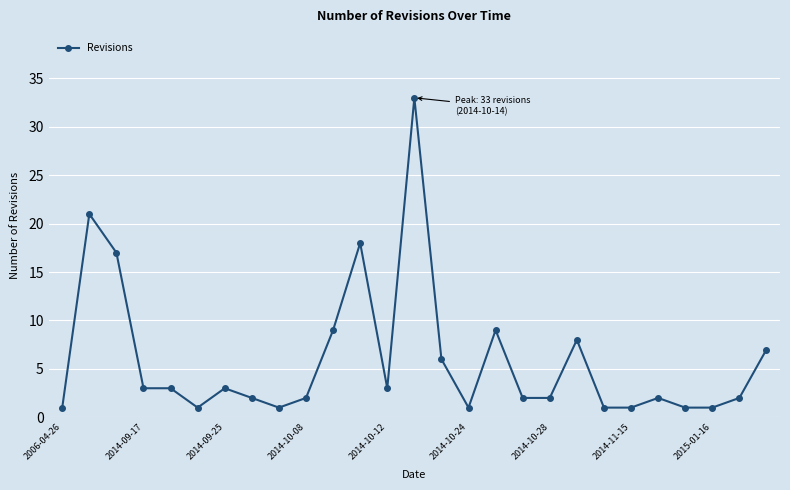

What is the difference between the maximum and minimum values?

32